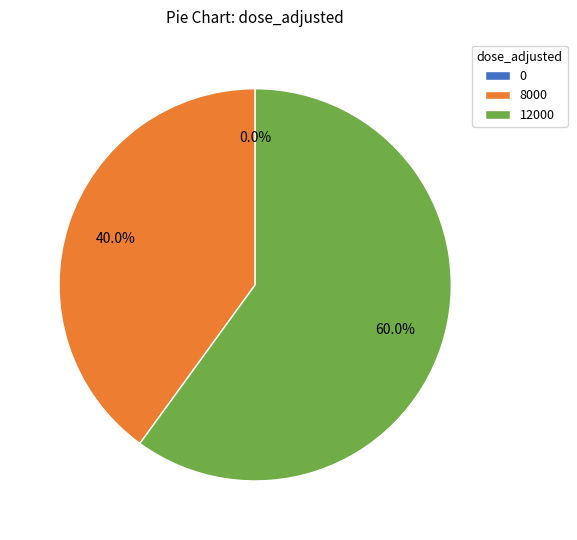

Between 8000 and 12000, which is larger?

12000